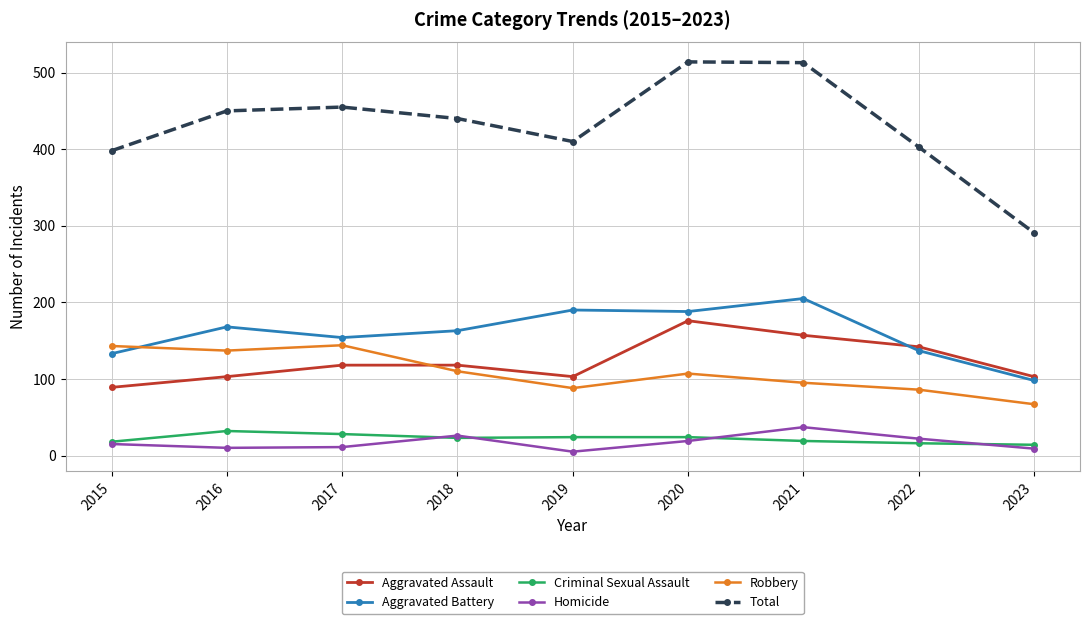

Where is the first local maximum for Aggravated Battery?

2016